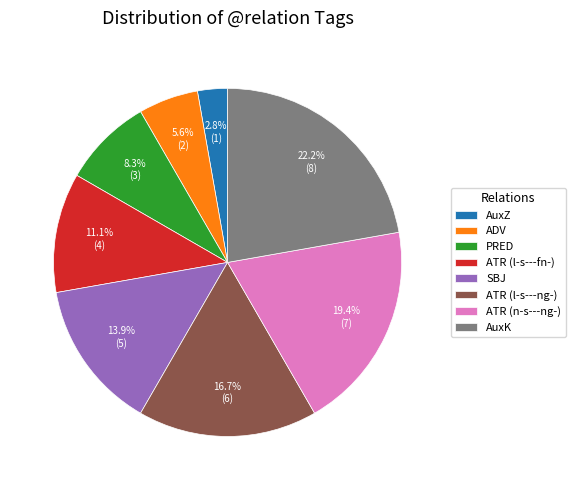

Is there a majority slice in this chart?

No